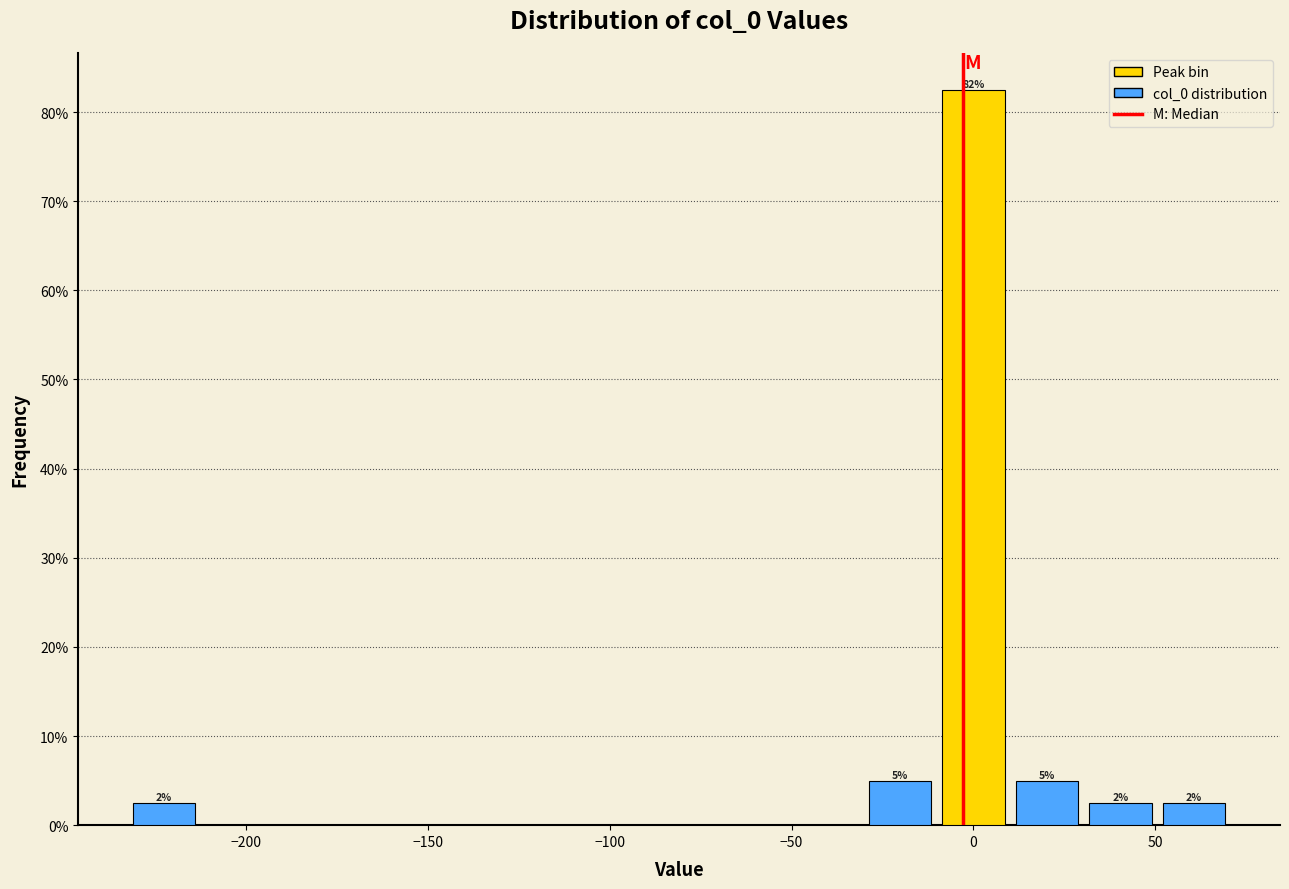

Over which range of the x-axis is the bar tallest?

-10 to 10